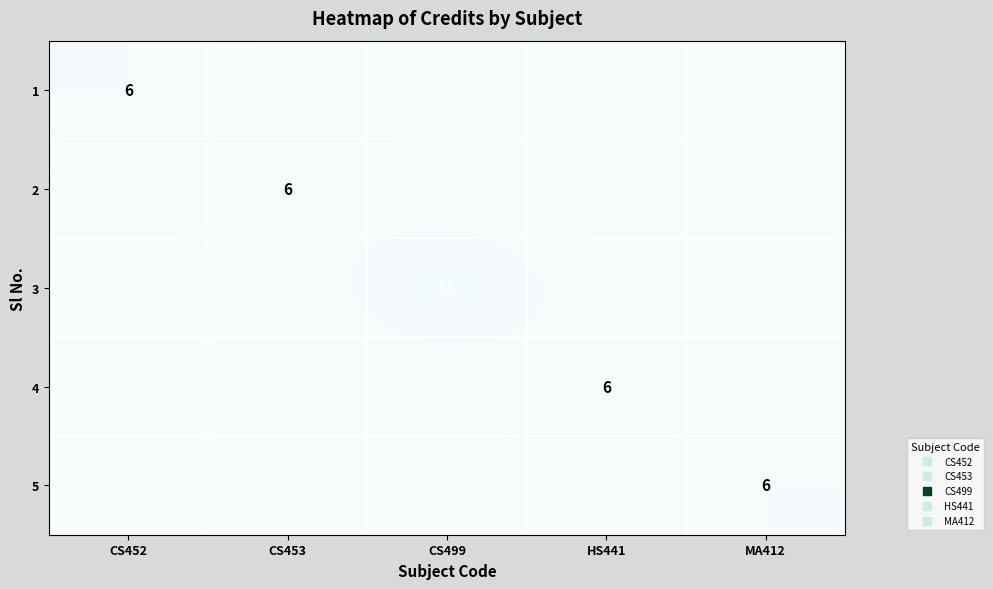

At which category is the sum across all series the highest?

CS499